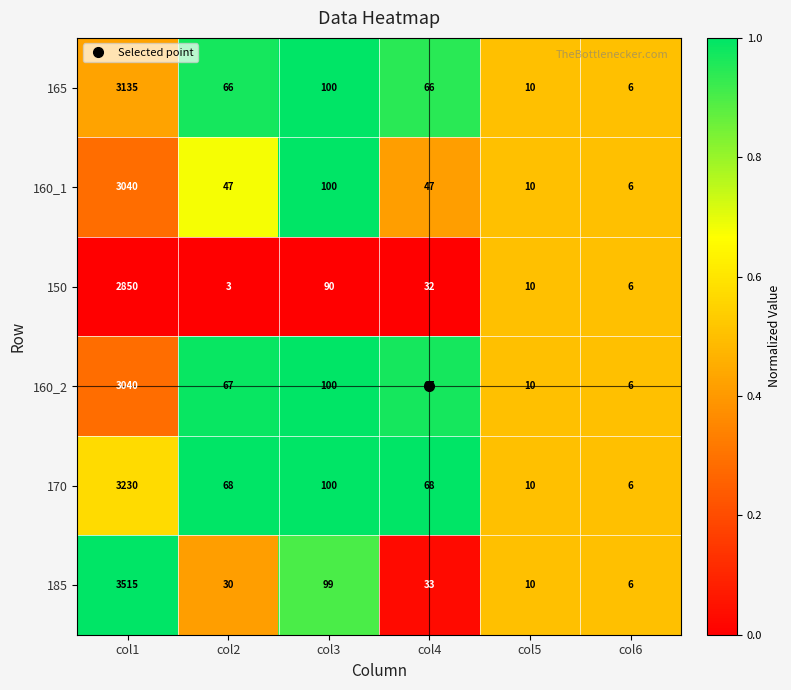

At which category is the sum across all series the highest?

col1